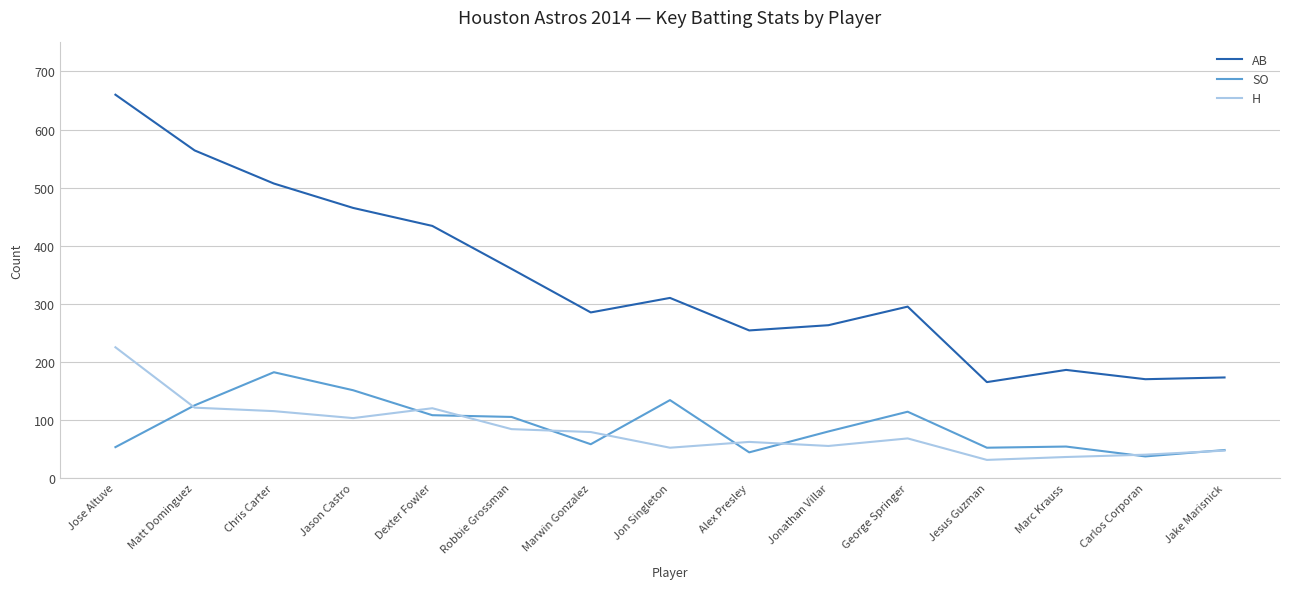

List the series in order of their peak value, highest first.

AB, H, SO